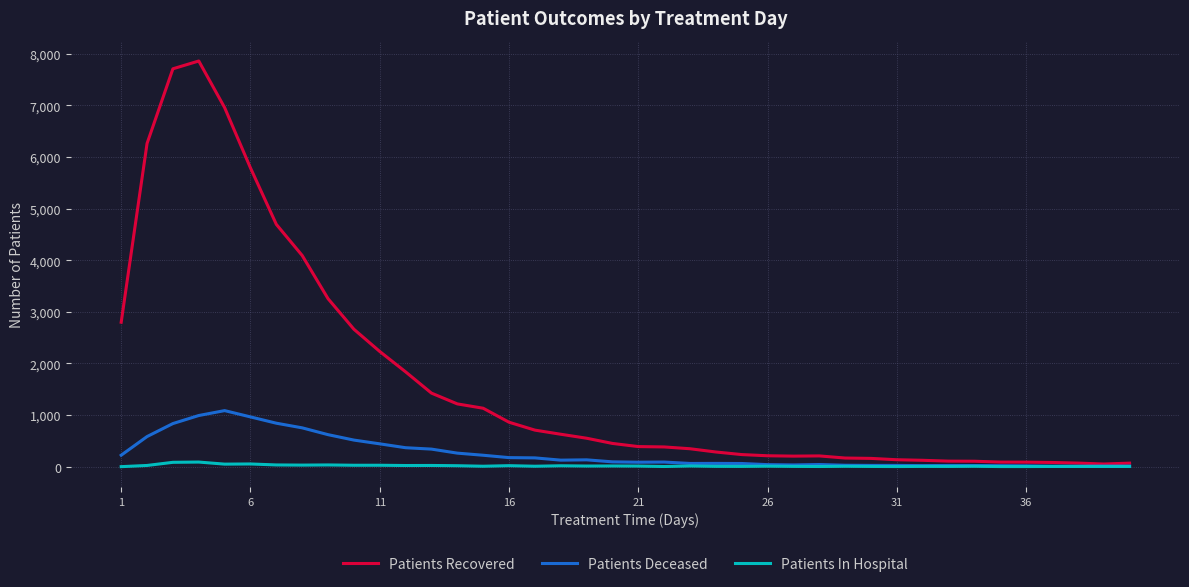

How many distinct data groups are displayed?

3